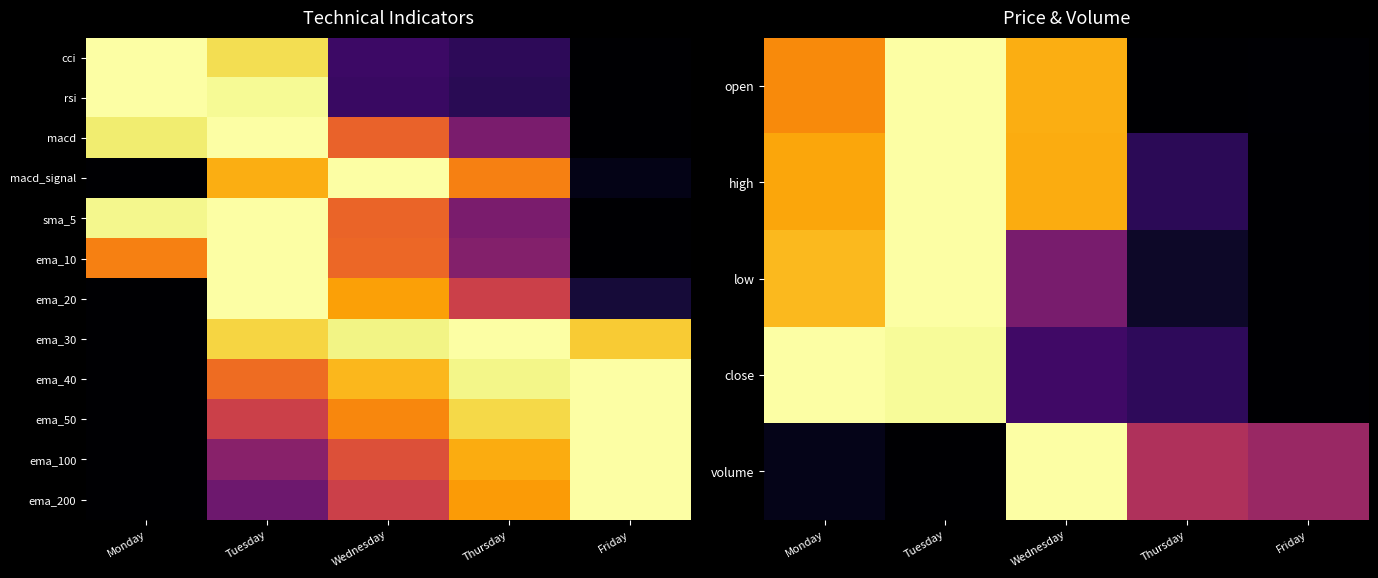

The value of ema_50 at Thursday is 0.9. True or false?

True